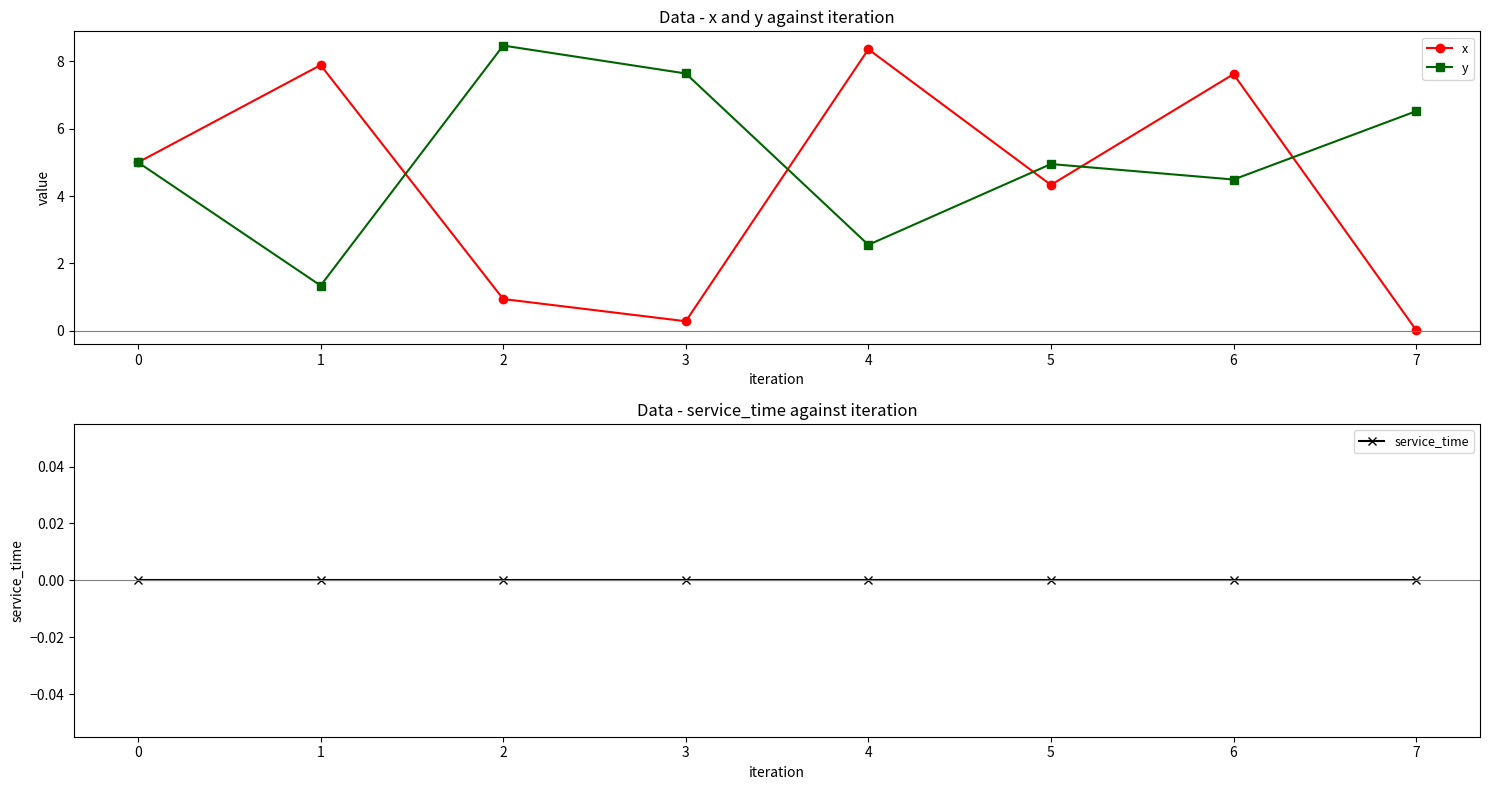

What are all the series names shown in the legend?

x, y, service_time